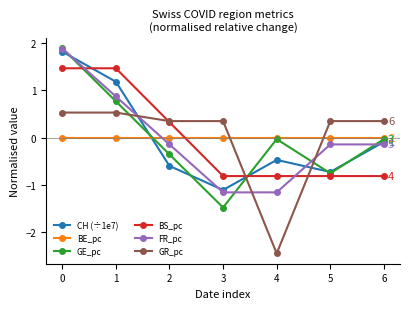

What are all the series names shown in the legend?

CH (÷1e7), BE_pc, GE_pc, BS_pc, FR_pc, GR_pc